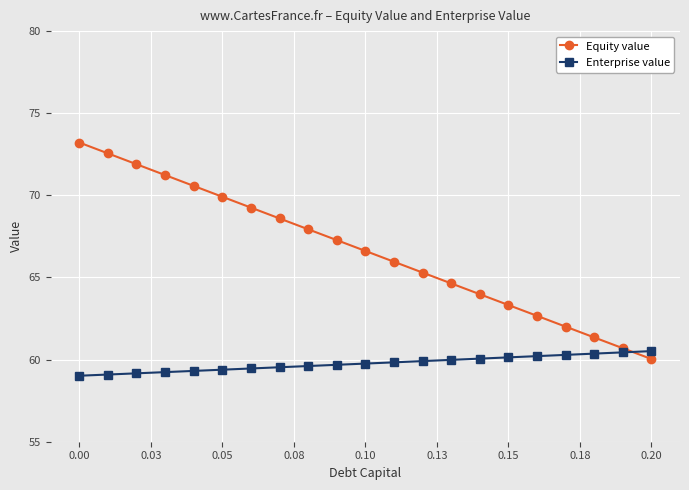

What is the value of the Equity value point at the 20th from the left?

60.7